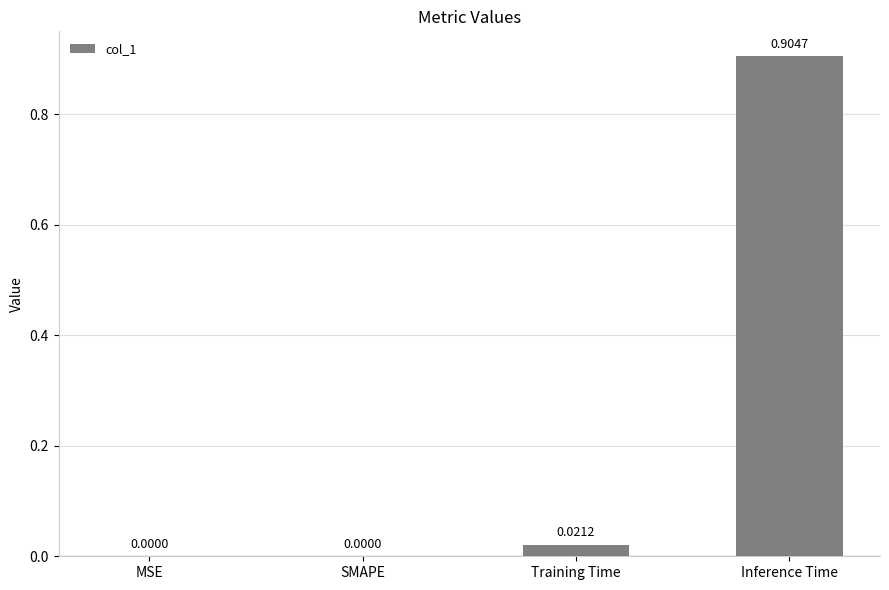

Which label corresponds to the largest value in the chart?

Inference Time